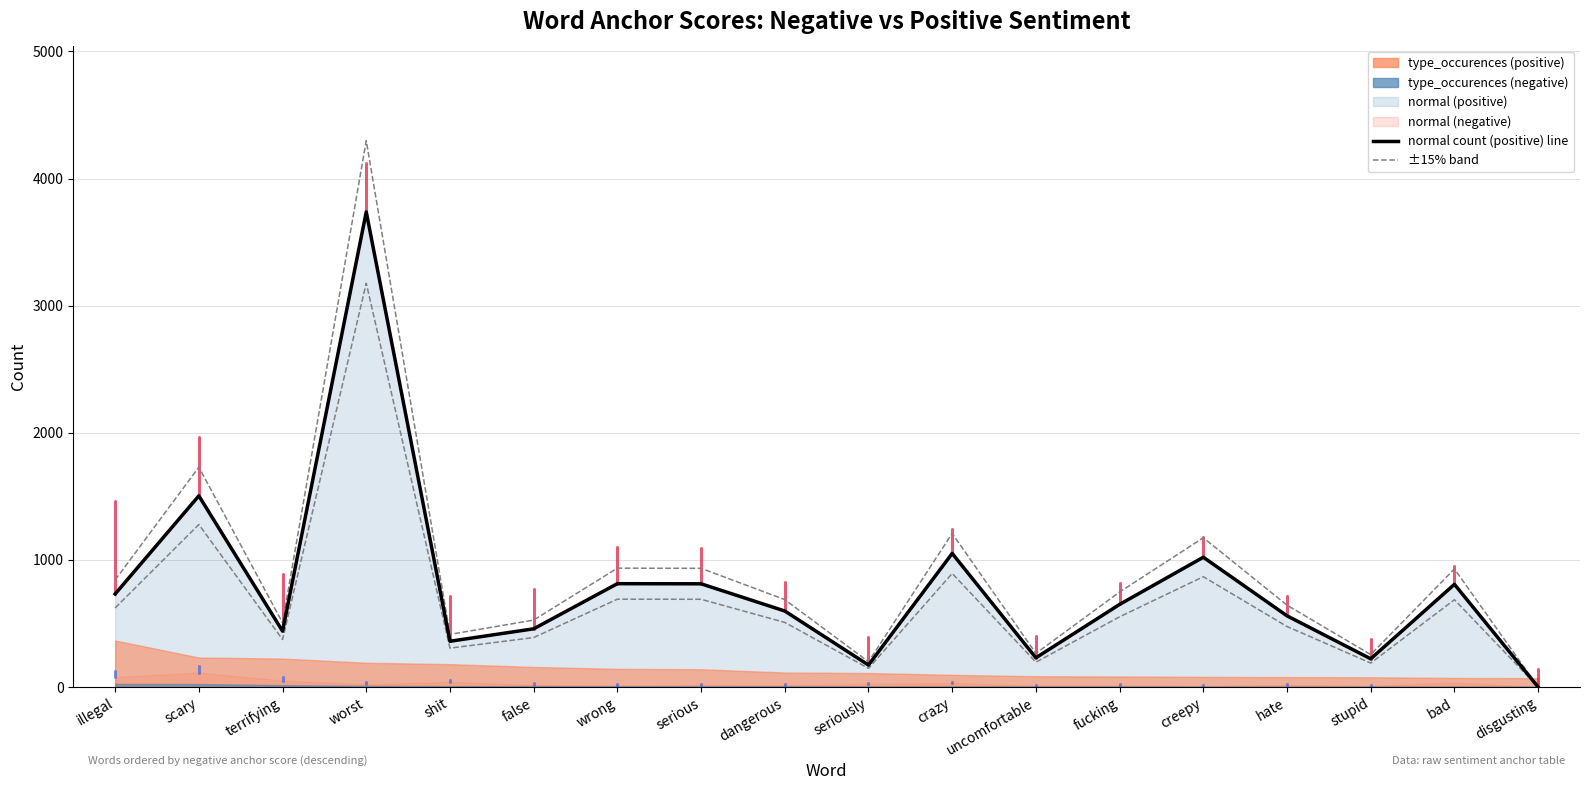

Where is normal count (positive) line nearest to the value 1868?

scary